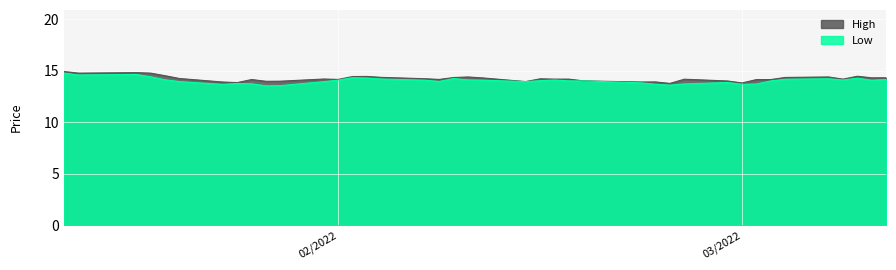

What is the sum of all Low values?

560.7